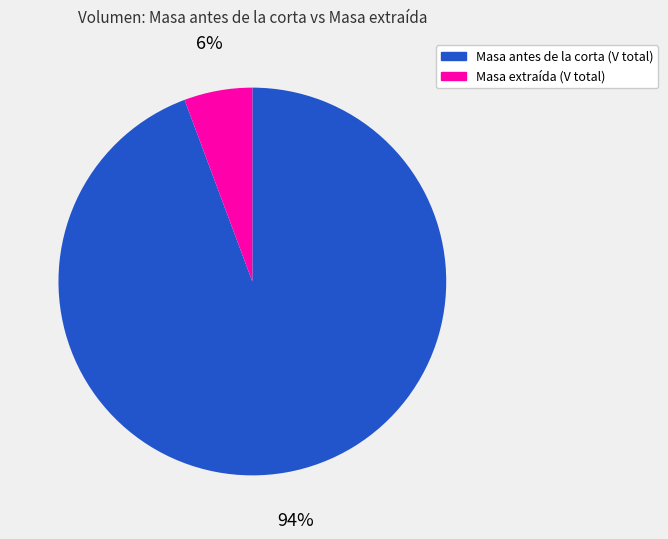

Does any single category account for the majority?

Yes